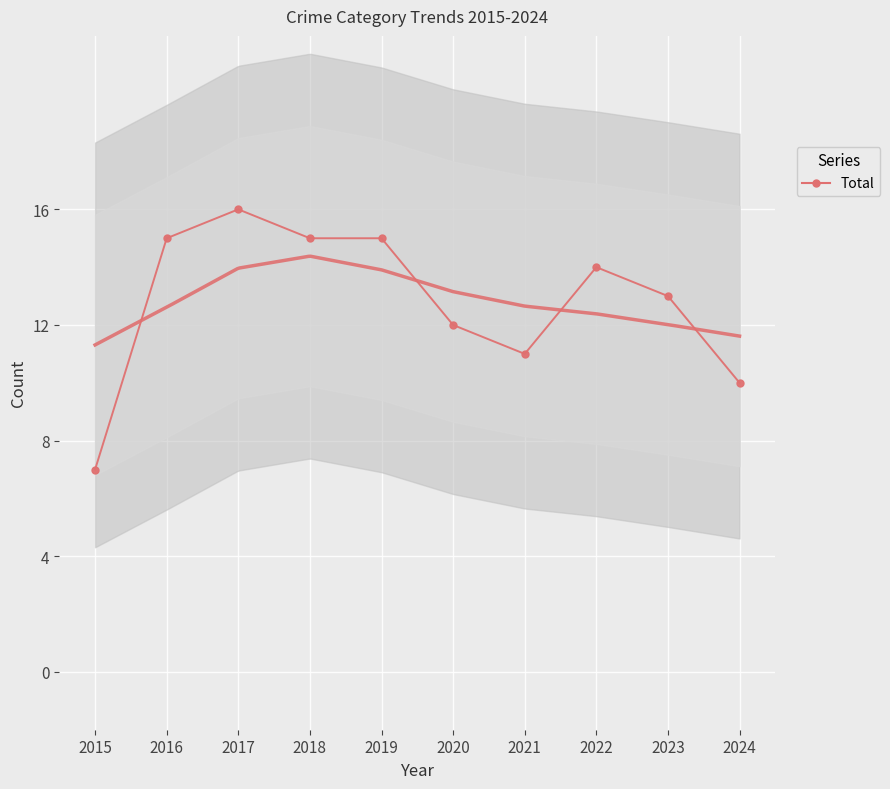

How many categories are shown in the chart?

10